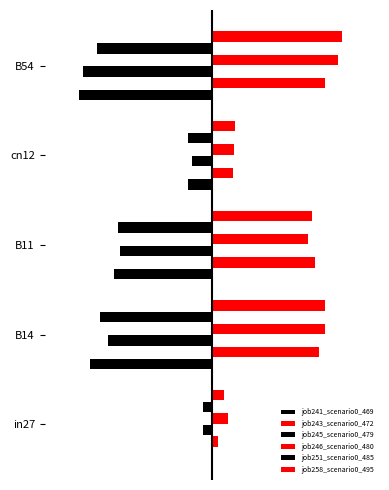

What position from the right is cn12?

2